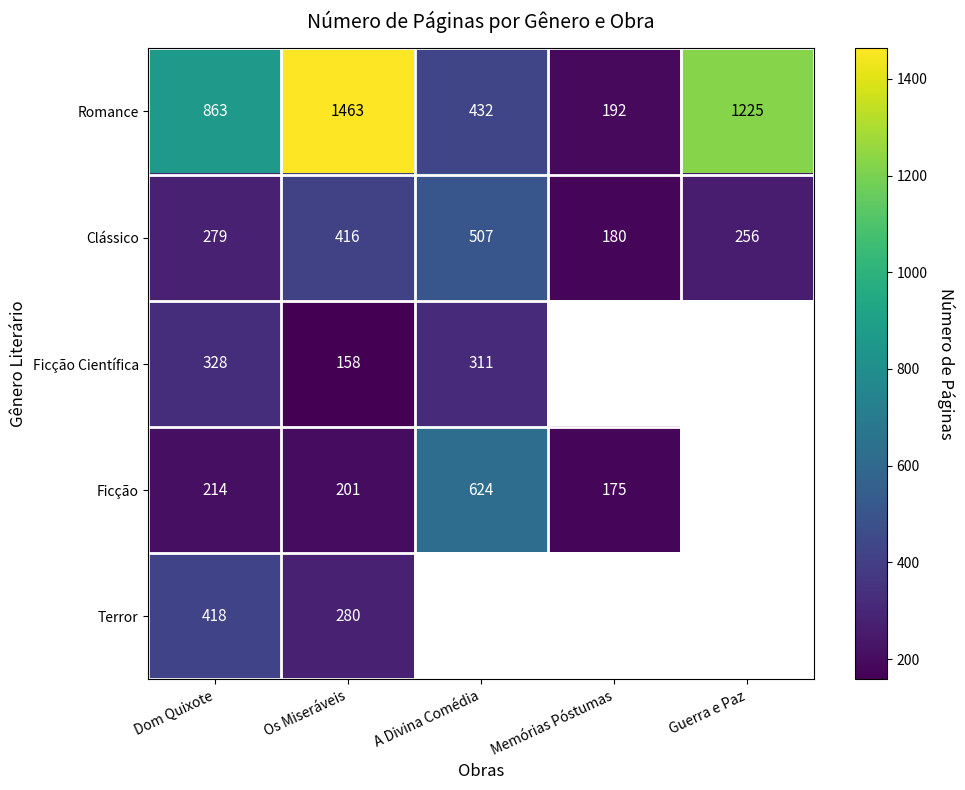

At which category is the sum across all series the highest?

Os Miseráveis